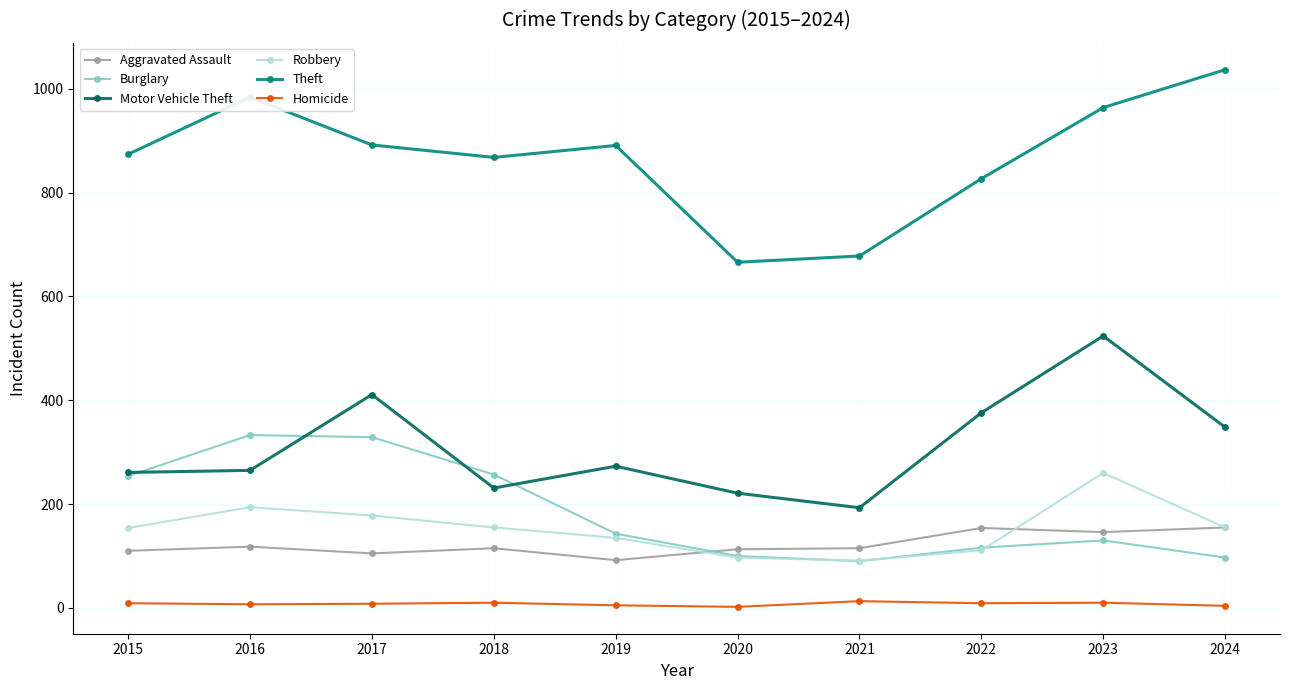

At which label is Robbery closest to 175?

2017